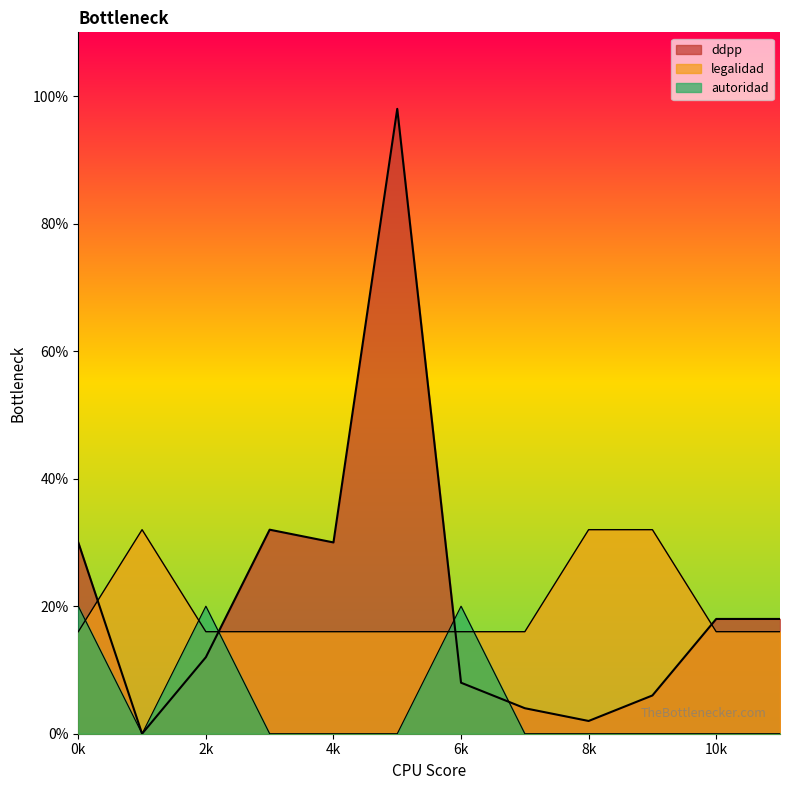

What are all the series names shown in the legend?

autoridad, legalidad, ddpp